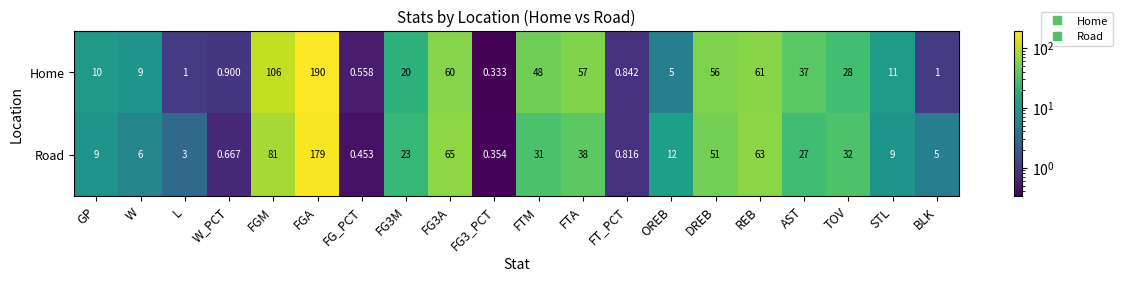

Which series has the largest range (max minus min)?

Home